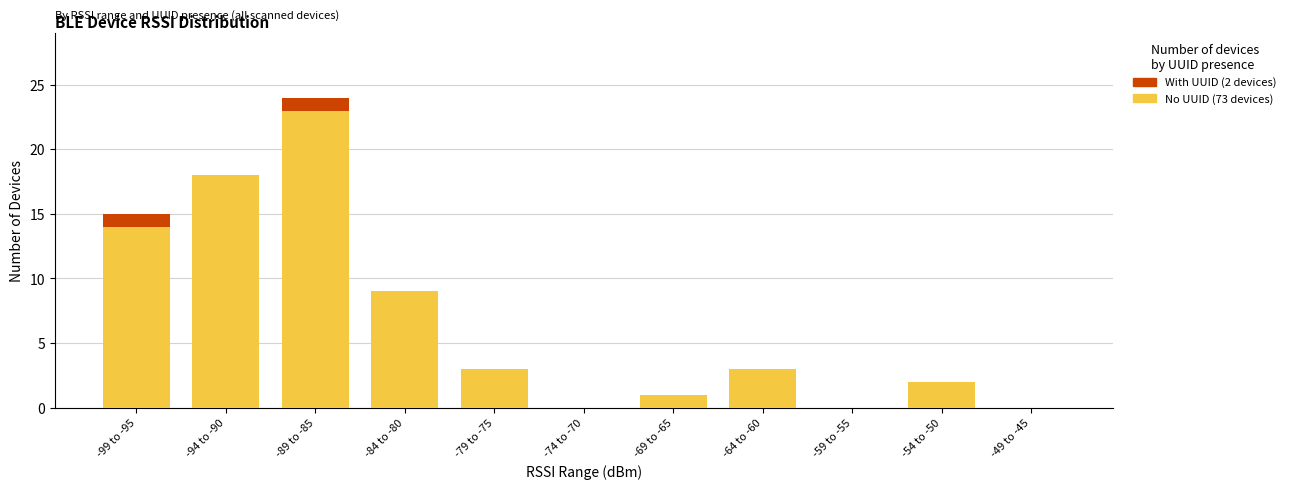

At which category is the sum across all series the highest?

-89 to -85